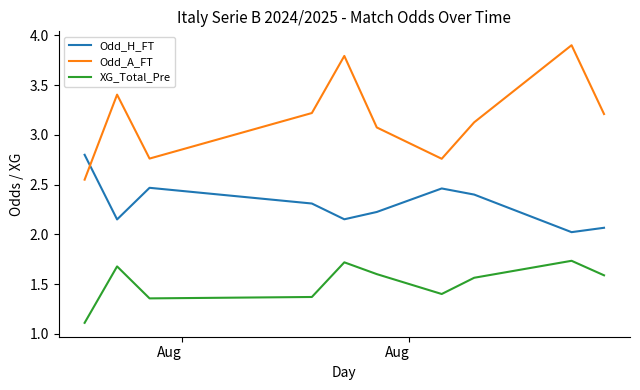

True or false: Odd_H_FT and XG_Total_Pre cross at least once.

False